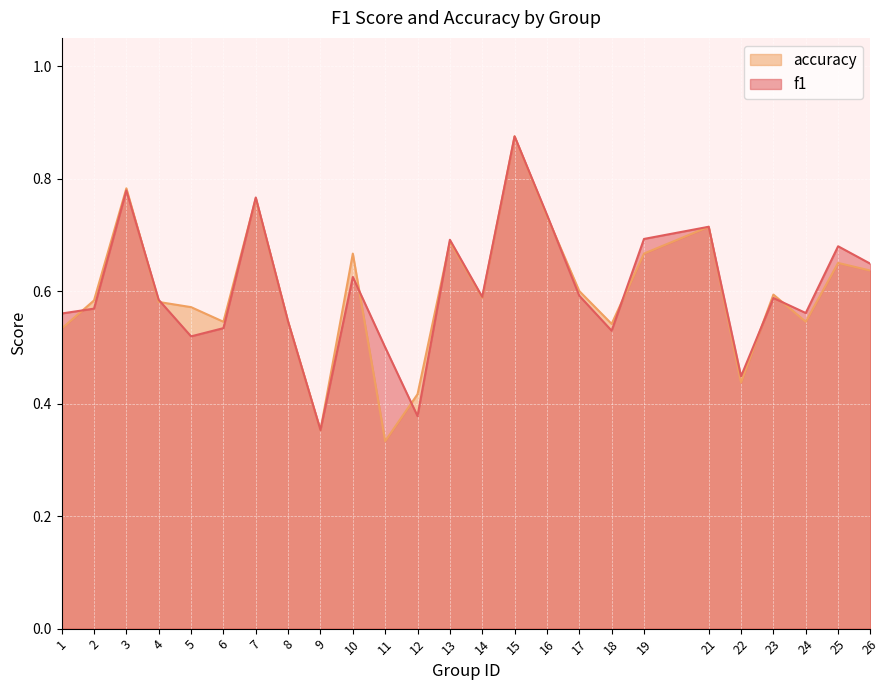

Between 11 and 18, which series saw the biggest shift?

accuracy